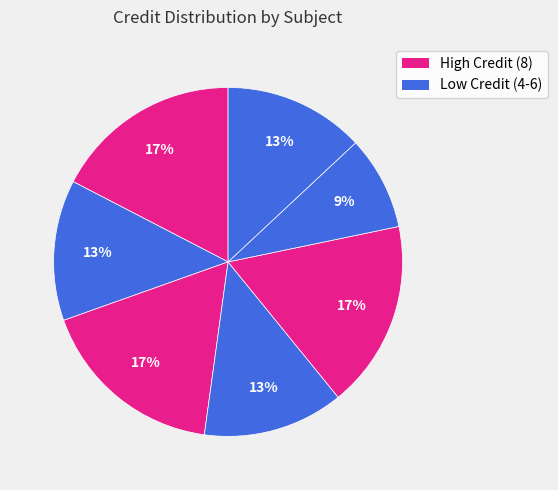

How many segments does this pie chart have?

7